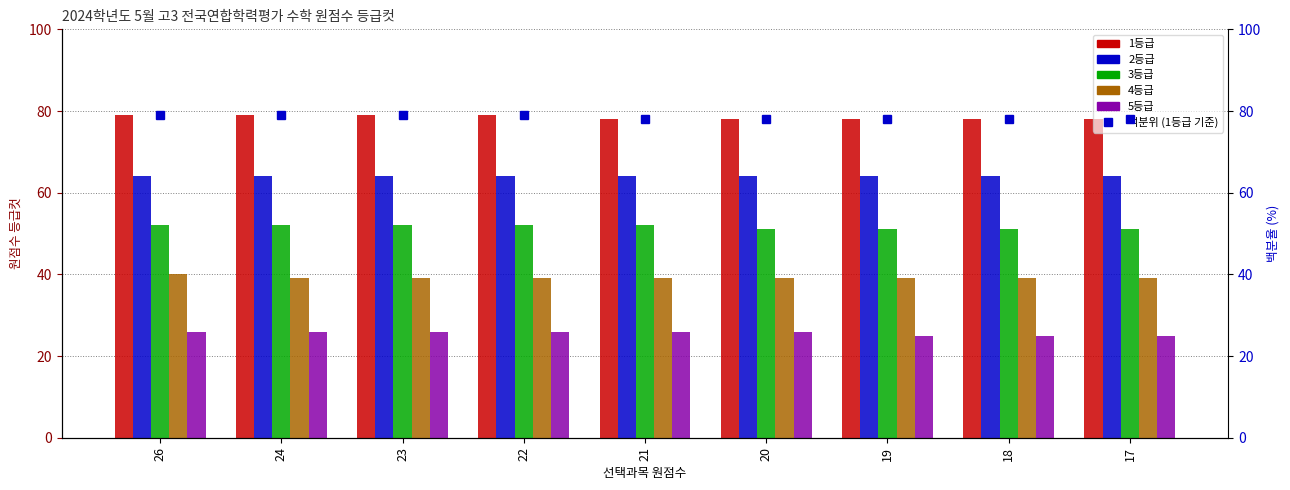

Reading left to right, extract all data points from this chart.

1등급: 26=79	24=79	23=79	22=79	21=78	20=78	19=78	18=78	17=78
2등급: 26=64	24=64	23=64	22=64	21=64	20=64	19=64	18=64	17=64
3등급: 26=52	24=52	23=52	22=52	21=52	20=51	19=51	18=51	17=51
4등급: 26=40	24=39	23=39	22=39	21=39	20=39	19=39	18=39	17=39
5등급: 26=26	24=26	23=26	22=26	21=26	20=26	19=25	18=25	17=25
백분위 (1등급 기준): 26=79	24=79	23=79	22=79	21=78	20=78	19=78	18=78	17=78